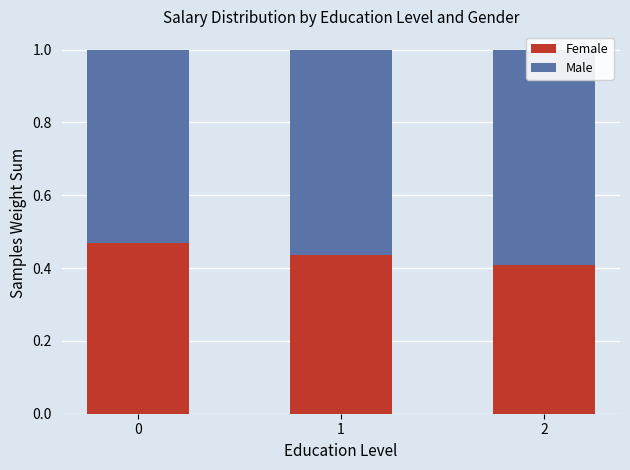

How many bars are there in each group?

2